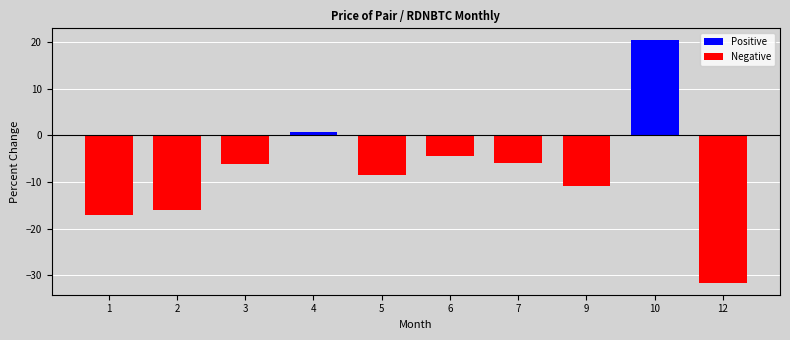

What is the value of the 2nd bar from the left?

-15.9